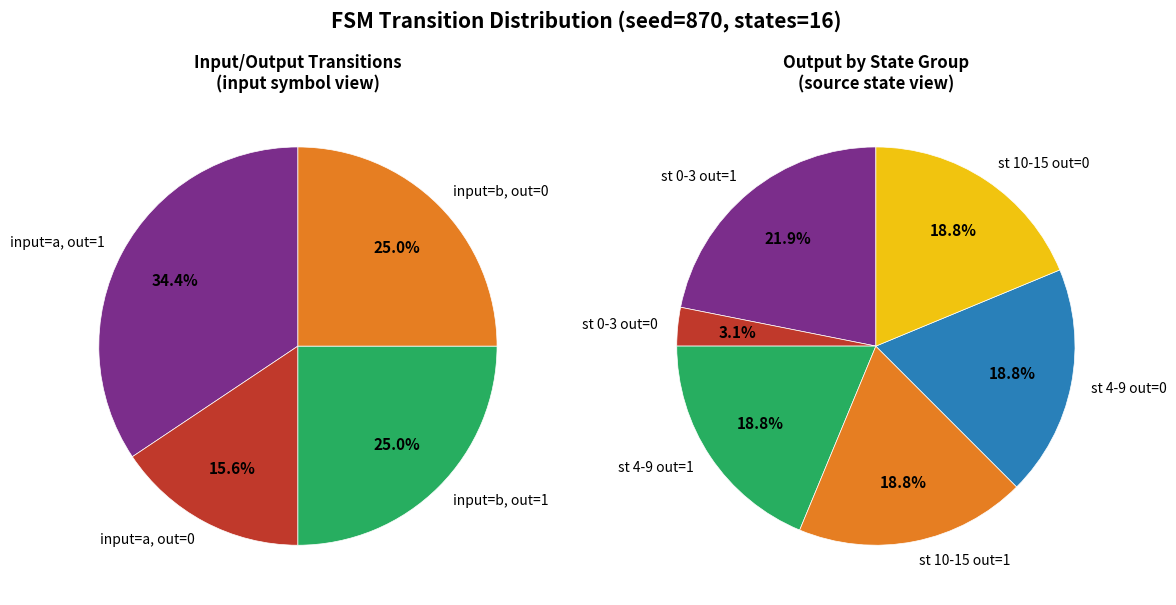

True or false: 5,8,a,0 accounts for 0% of the total.

True